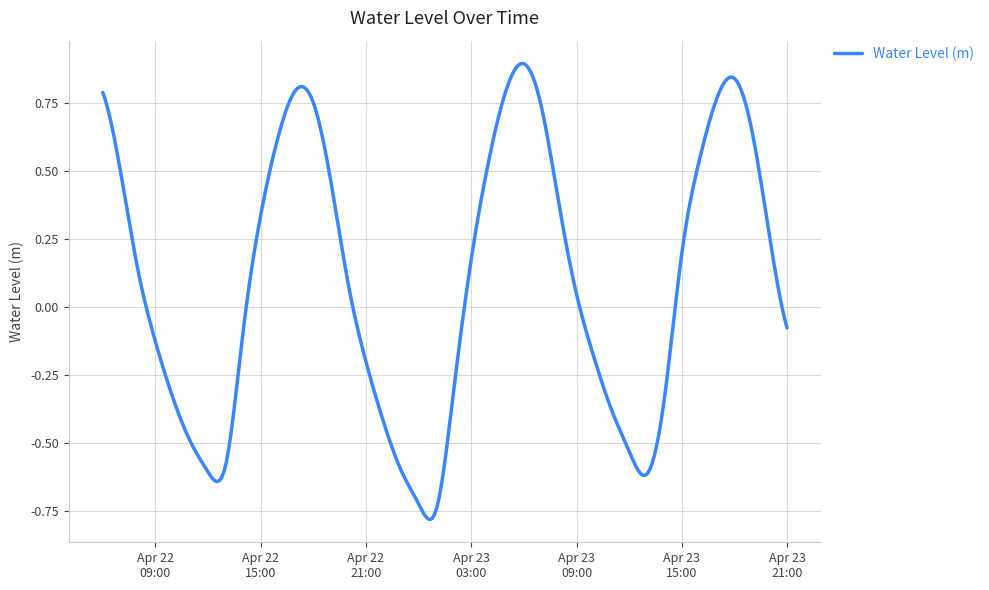

What is the difference between the maximum and minimum values?

1.7